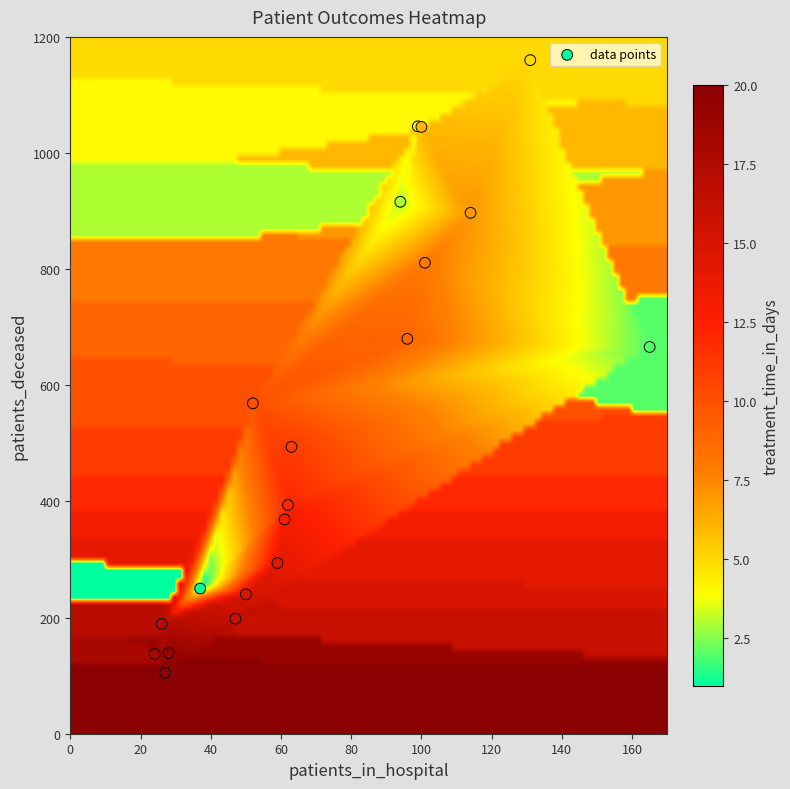

What Y value in the scatter plot is closest to 632?

666